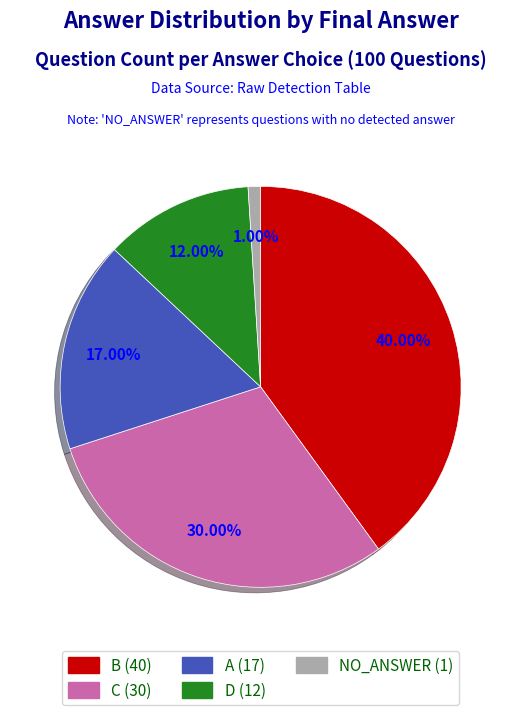

How many slices are in this pie chart?

5